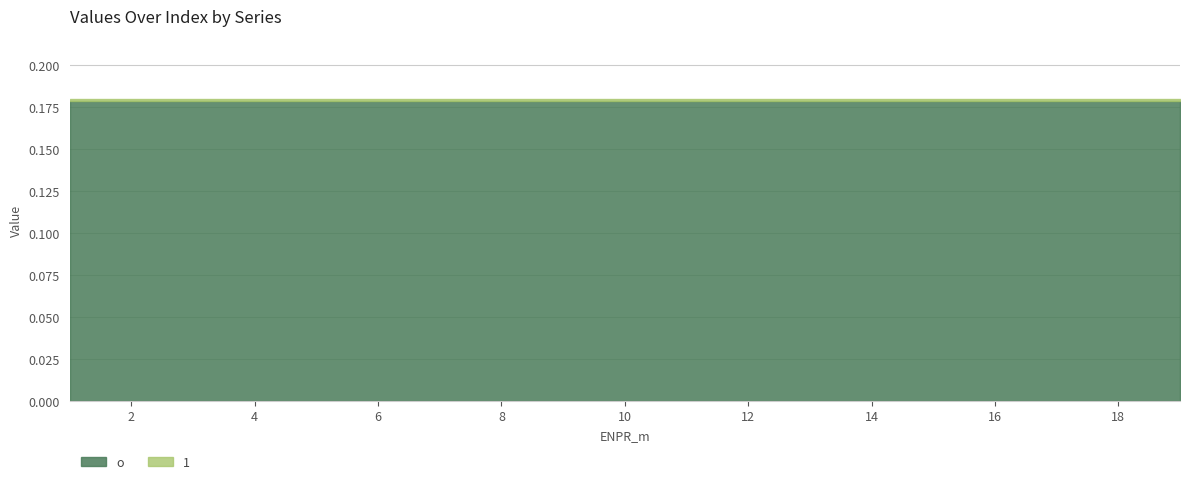

Is it true that o equals 0.2 at 5?

True